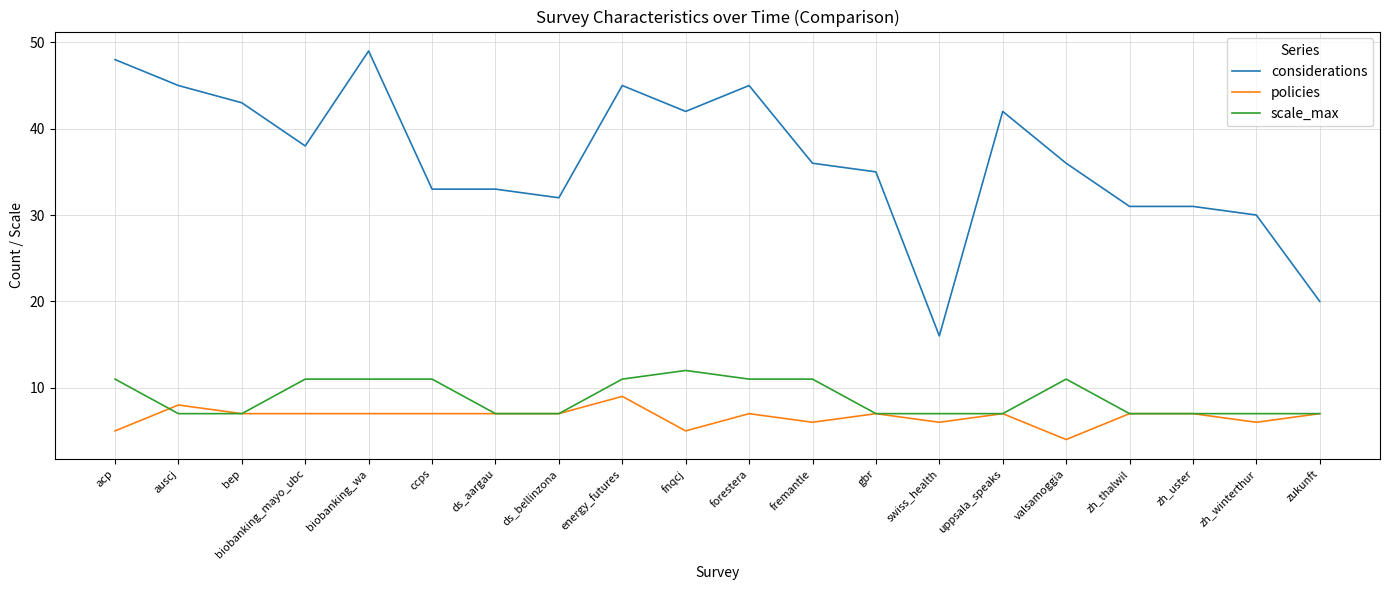

At biobanking_wa, list the series in order from smallest to largest.

policies, scale_max, considerations